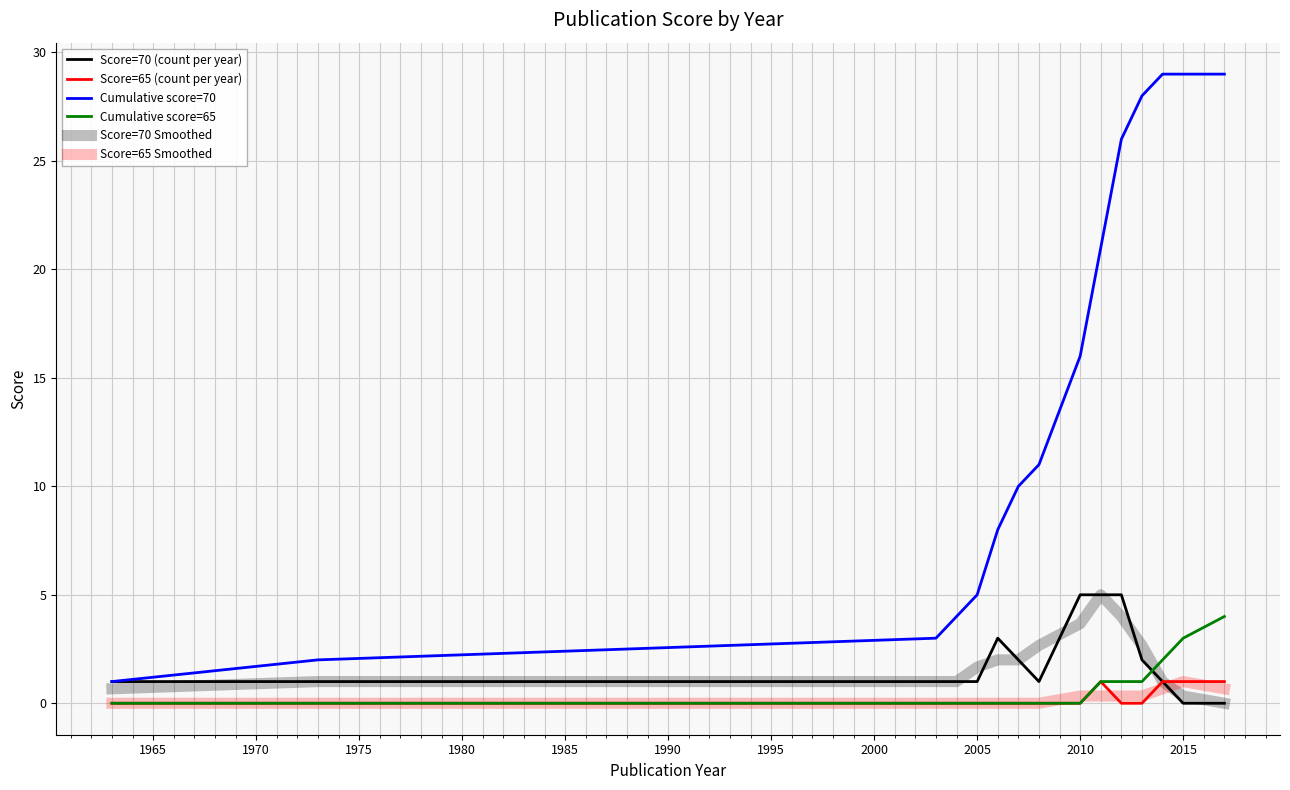

Does the chart have visible grid lines?

Yes